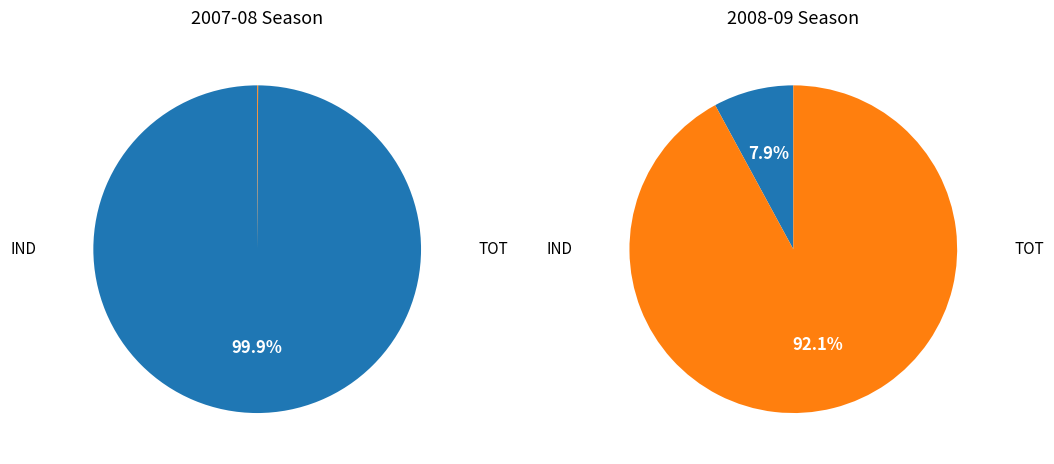

Which category has the biggest portion of the pie?

TOT